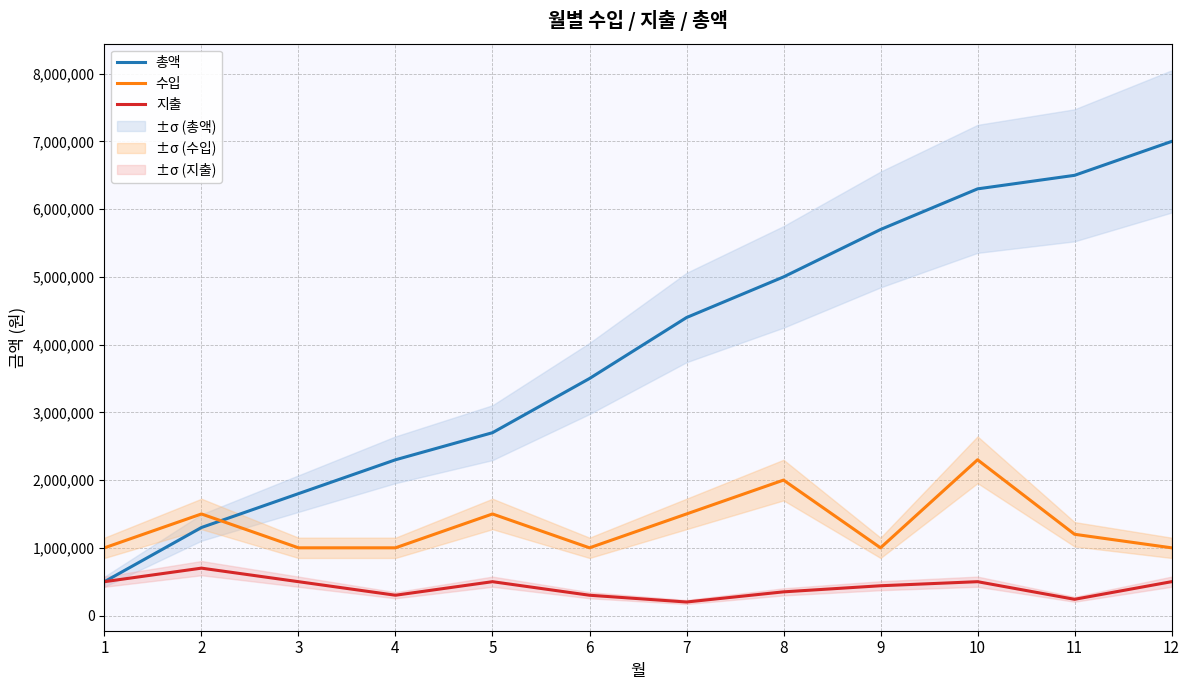

At which category is the sum across all series the highest?

10